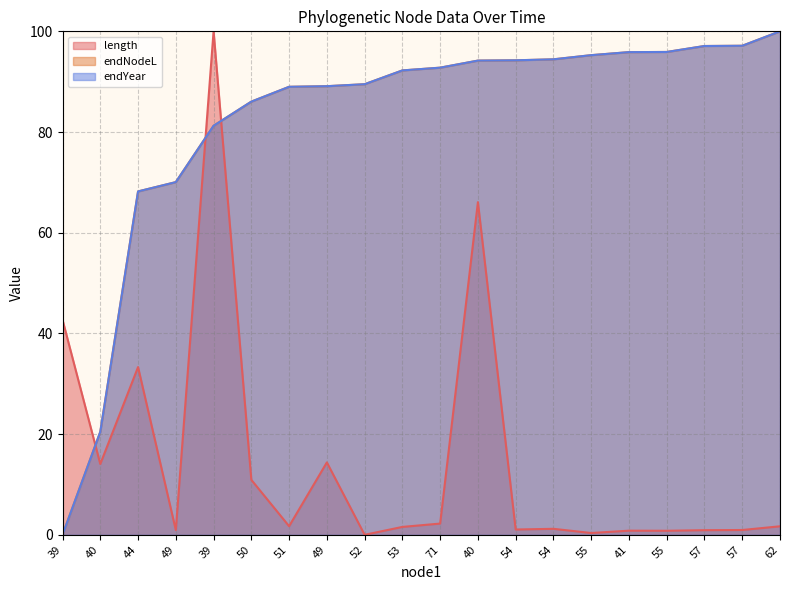

Where is the first local minimum for length?

40